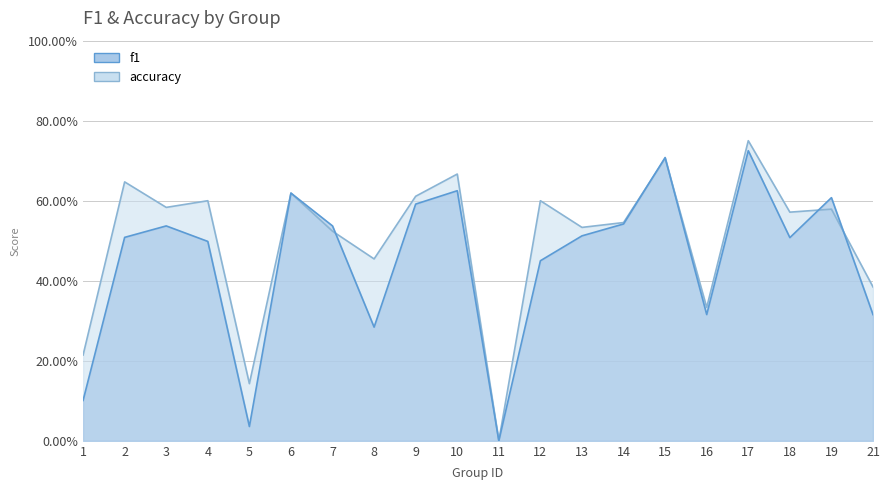

What is the value of the accuracy point at the 19th from the left?

0.6